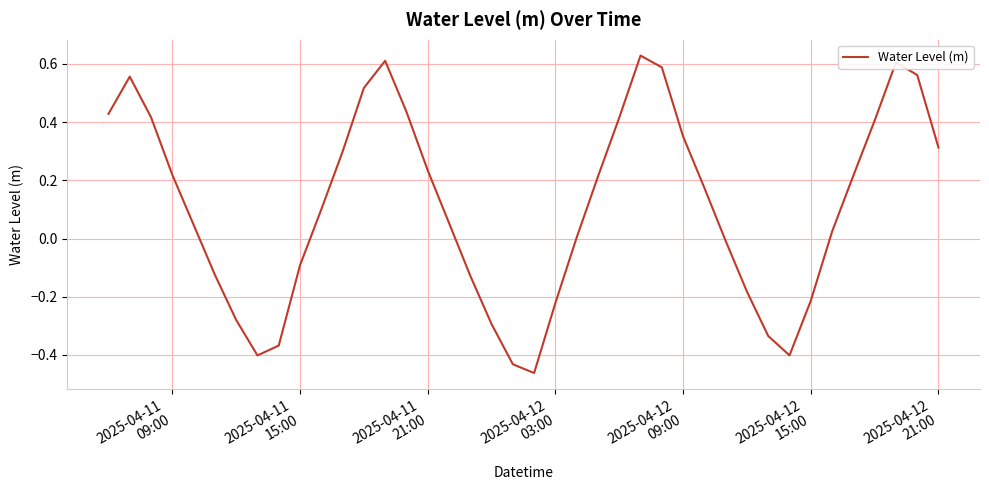

How many categories are shown in the chart?

40